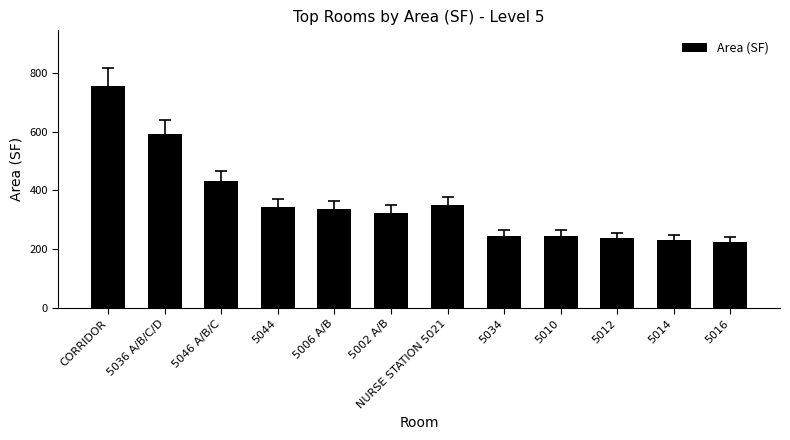

What is the change in value from CORRIDOR to 5012?

-519.4